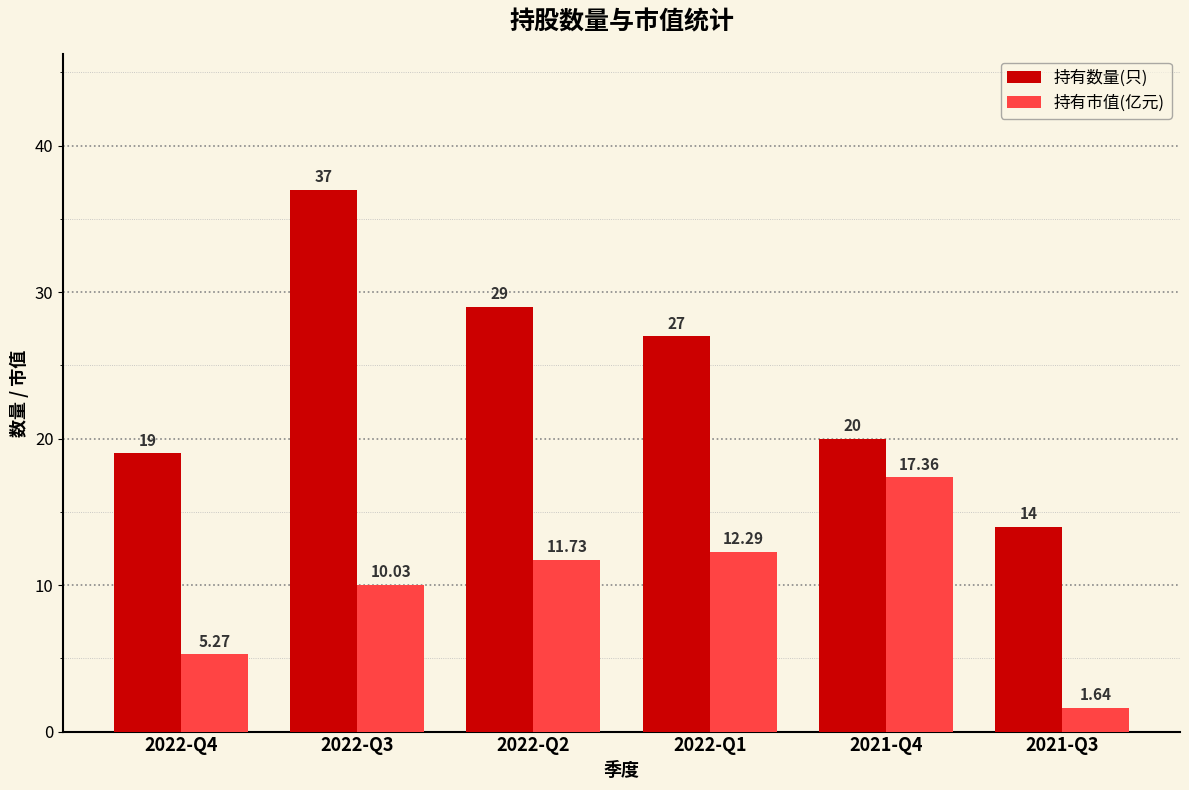

Rank the series at 2021-Q4 from highest to lowest value.

持有数量(只), 持有市值(亿元)